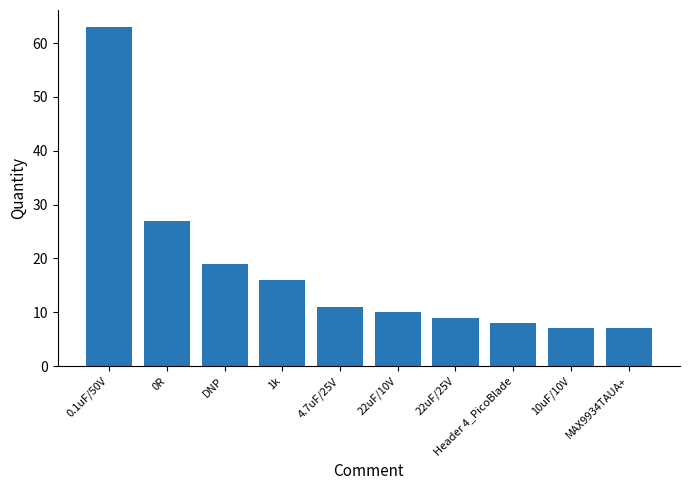

True or false: the data shows 33 at DNP.

False